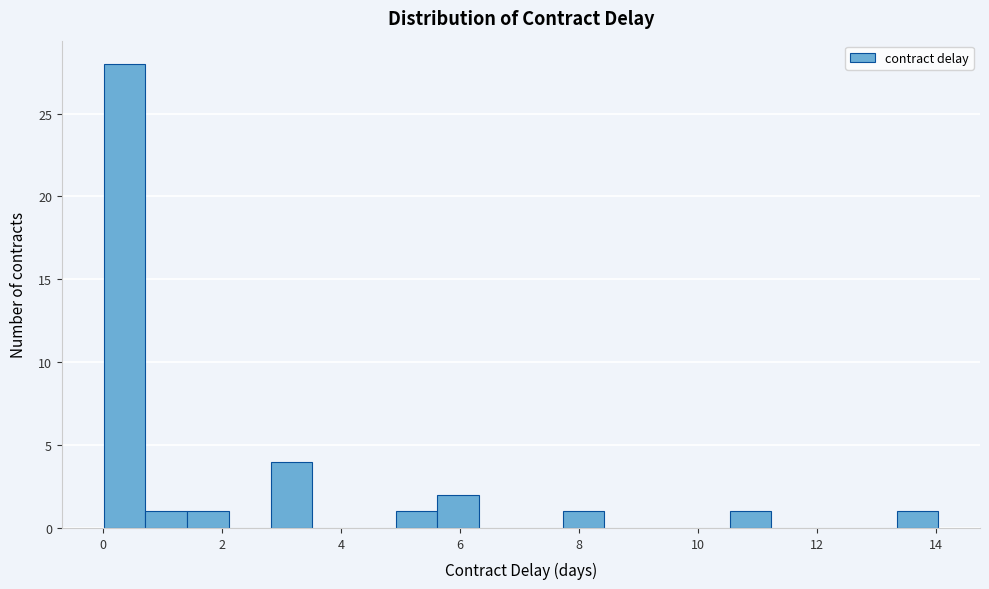

Around what value on the x-axis is the tallest bar? Give the approximate position of its centre, as read against the axis.

0.4